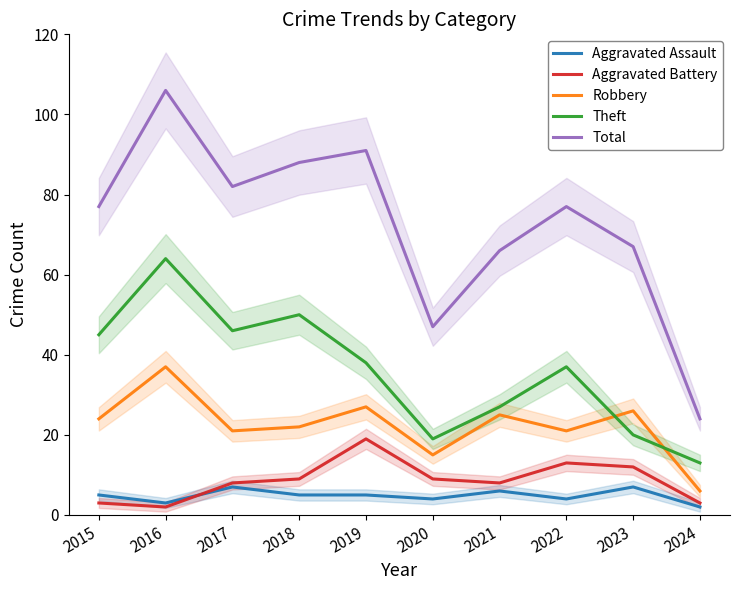

Where is the first local maximum for Robbery?

2016